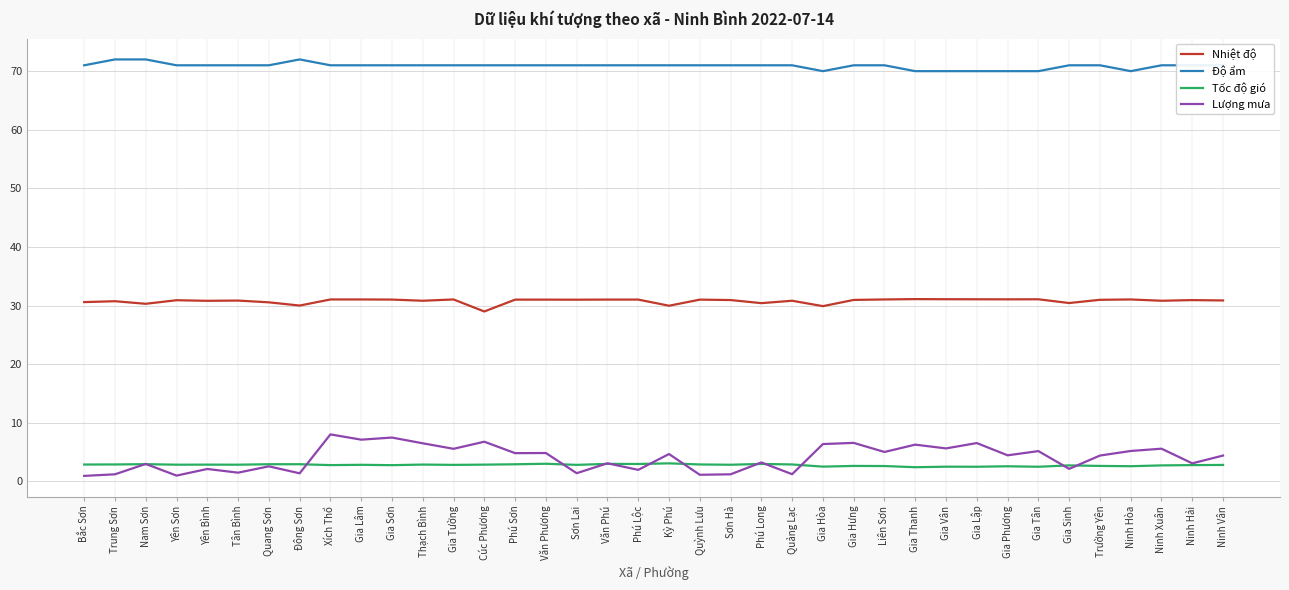

How many lines are shown in the chart?

4